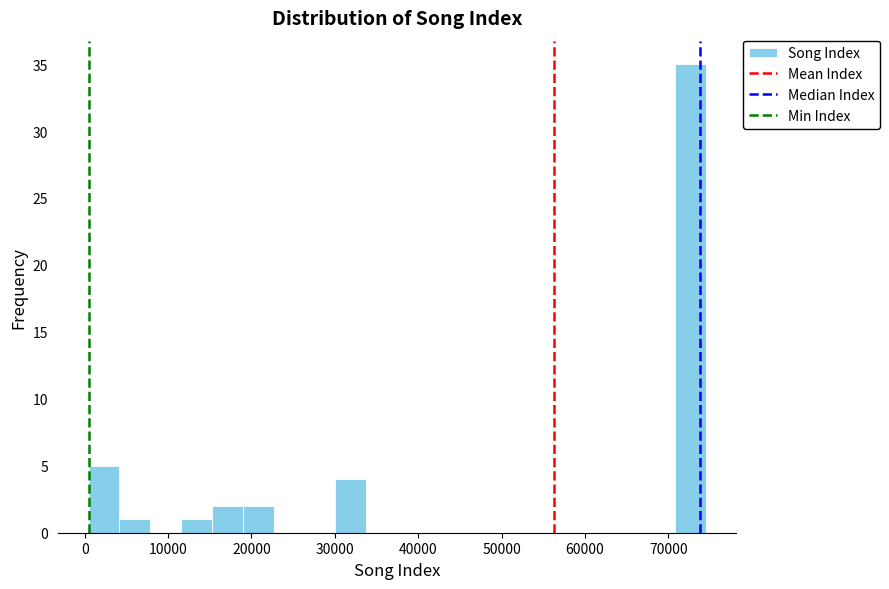

Around what value on the x-axis is the tallest bar? Give the approximate position of its centre, as read against the axis.

73000